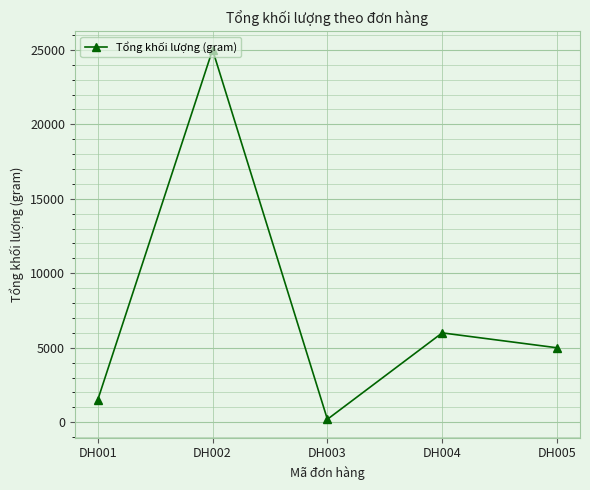

Rank the categories by value from highest to lowest.

DH002, DH004, DH005, DH001, DH003